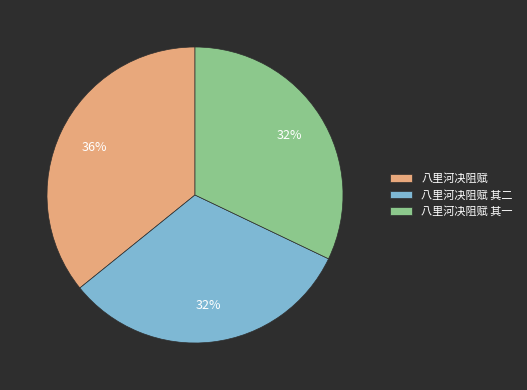

To the nearest percent, what percentage of the pie is 八里河决阻赋 其一?

32%